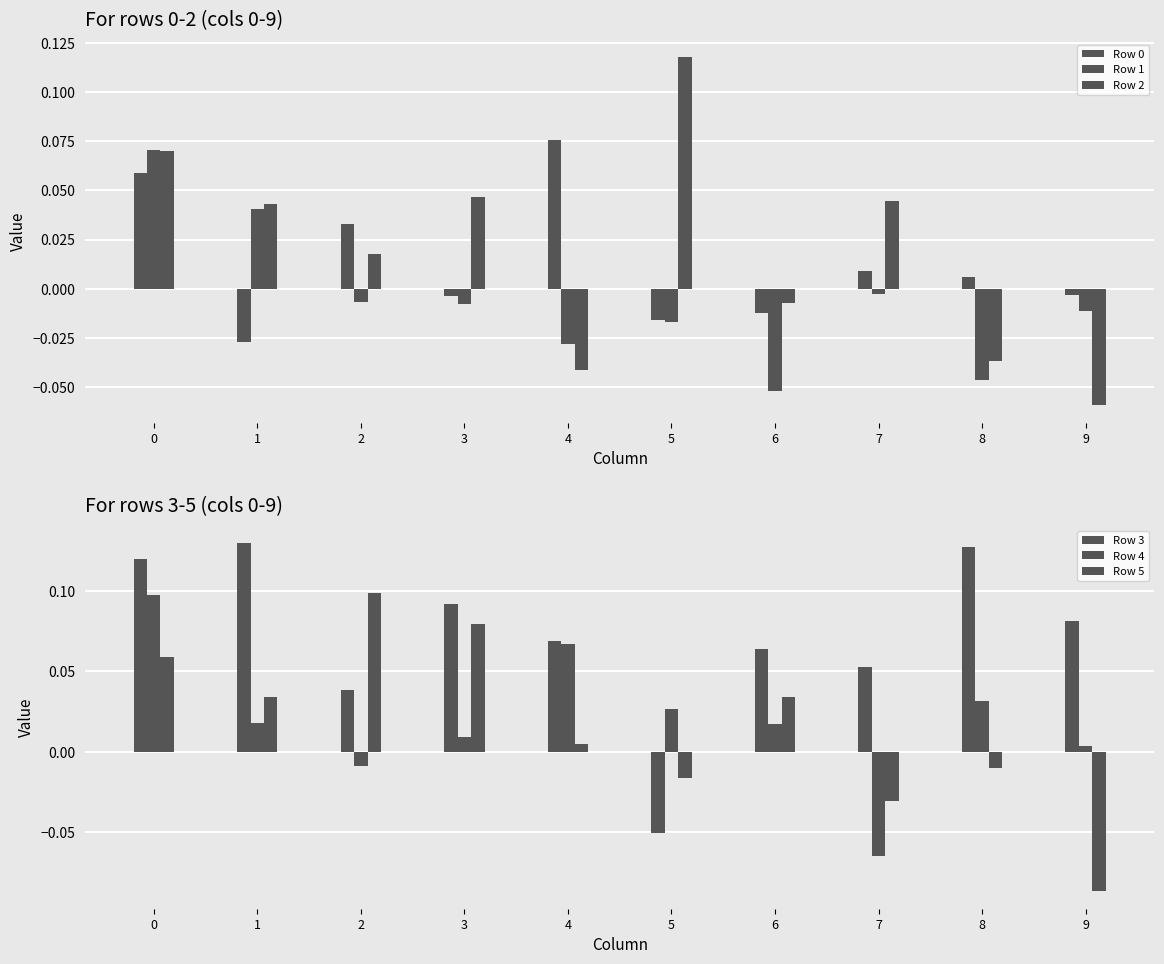

Where is Row 5 nearest to the value 0?

4